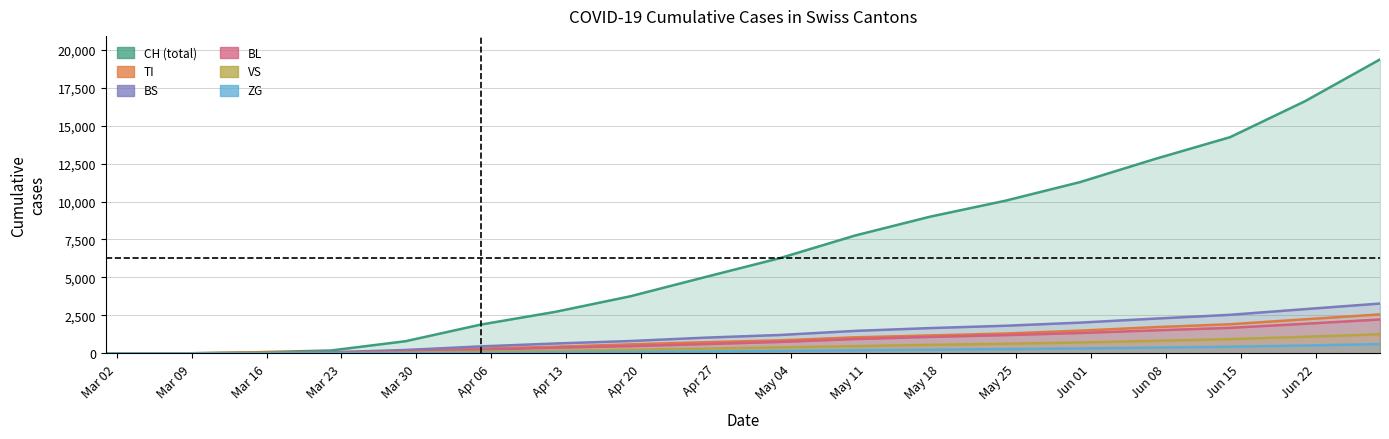

How many distinct data groups are displayed?

6